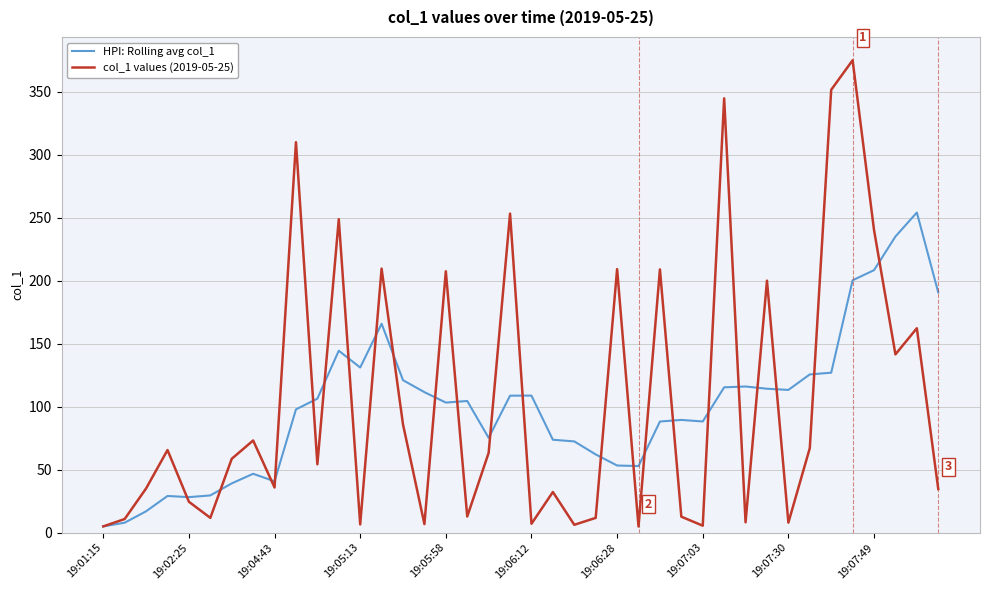

List the series in order of their peak value, lowest first.

HPI: Rolling avg col_1, col_1 values (2019-05-25)